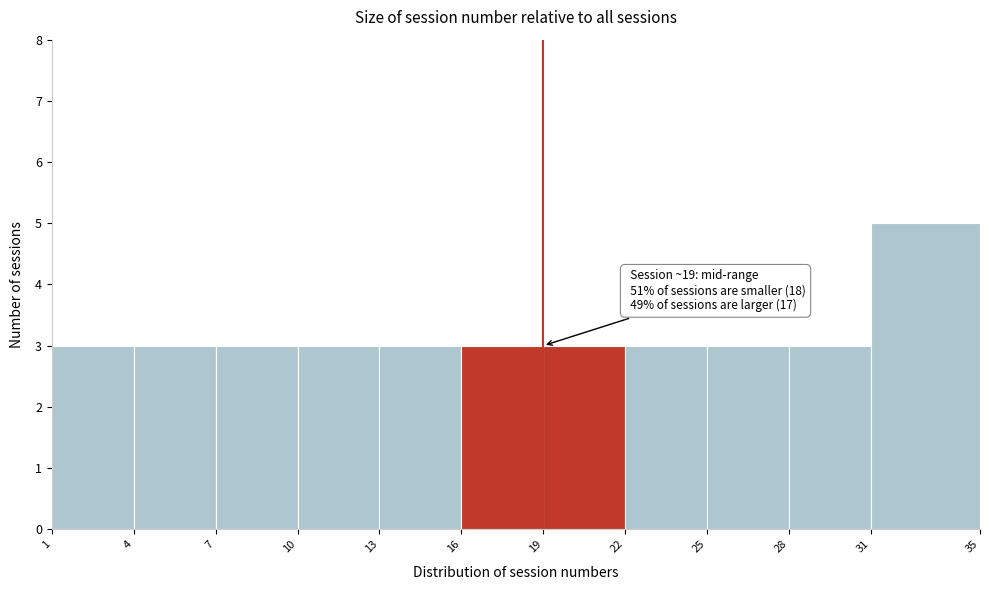

Over which range of the x-axis is the bar tallest?

31 to 35